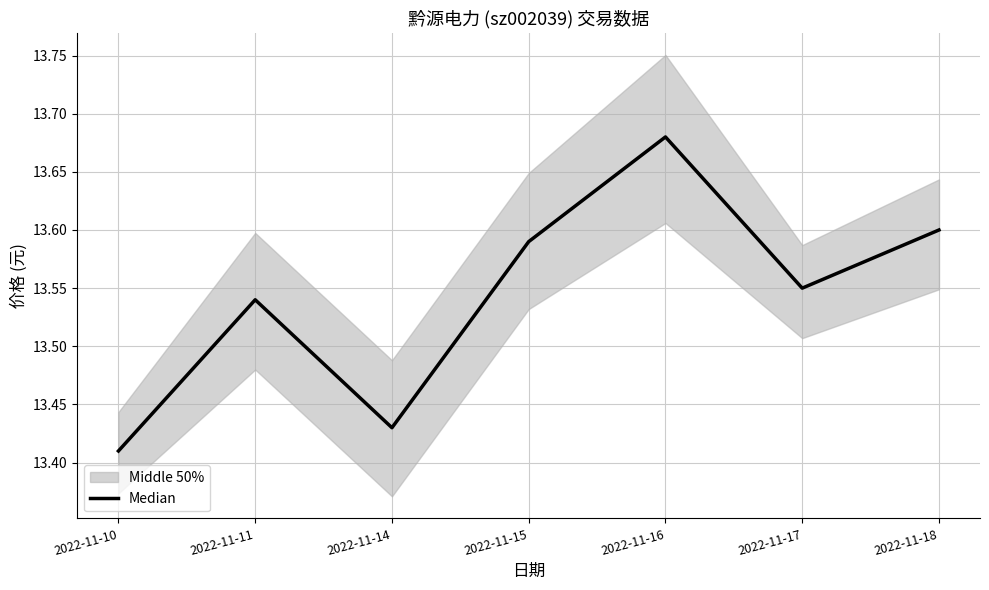

Reading left to right, what are all the values shown in this chart?

13.4	13.5	13.4	13.6	13.7	13.6	13.6